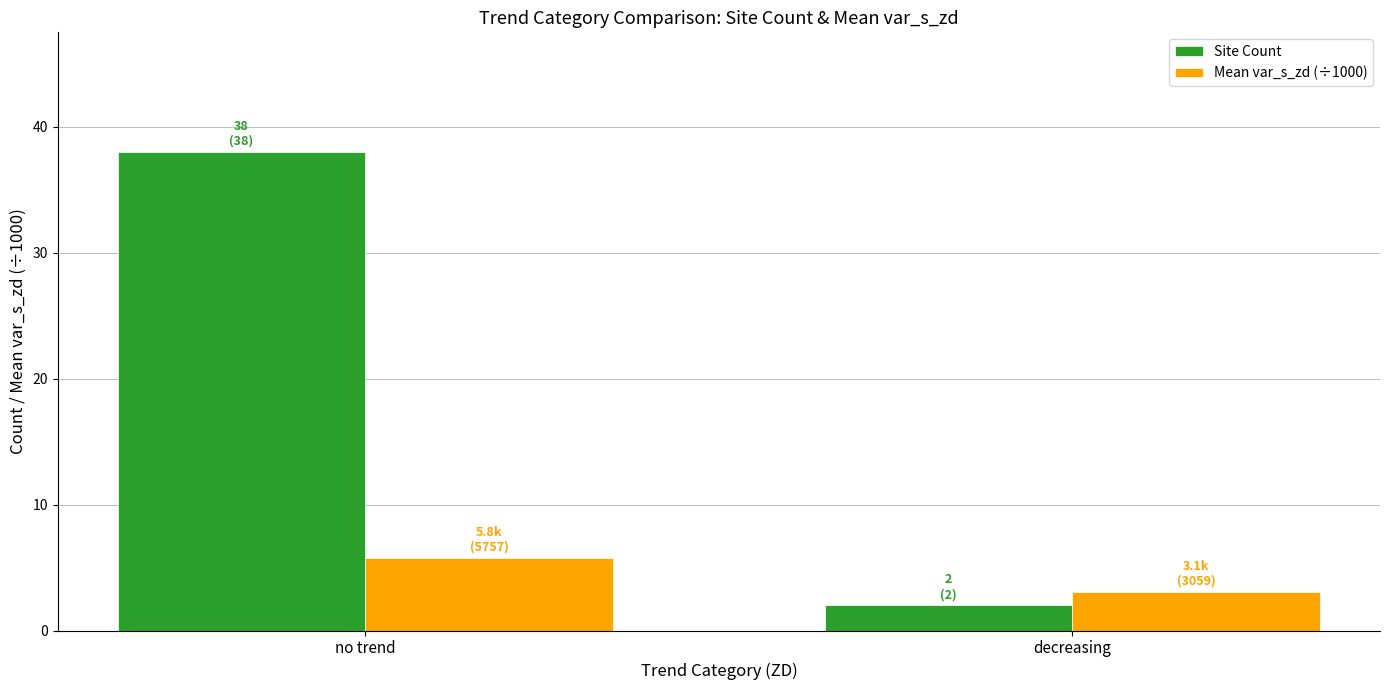

Reading left to right, transcribe all the data shown in this chart.

Site Count: 38.0	2.0
Mean var_s_zd (÷1000): 5.8	3.1